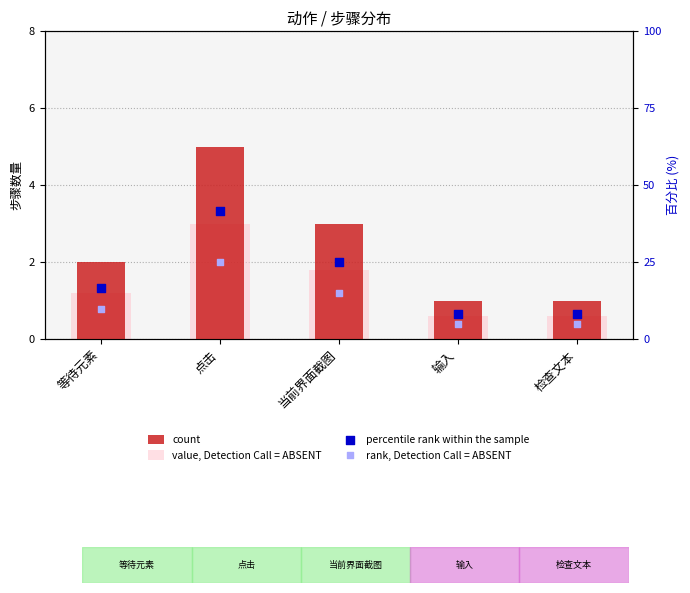

Which series contains the highest Y value?

percentile rank within the sample